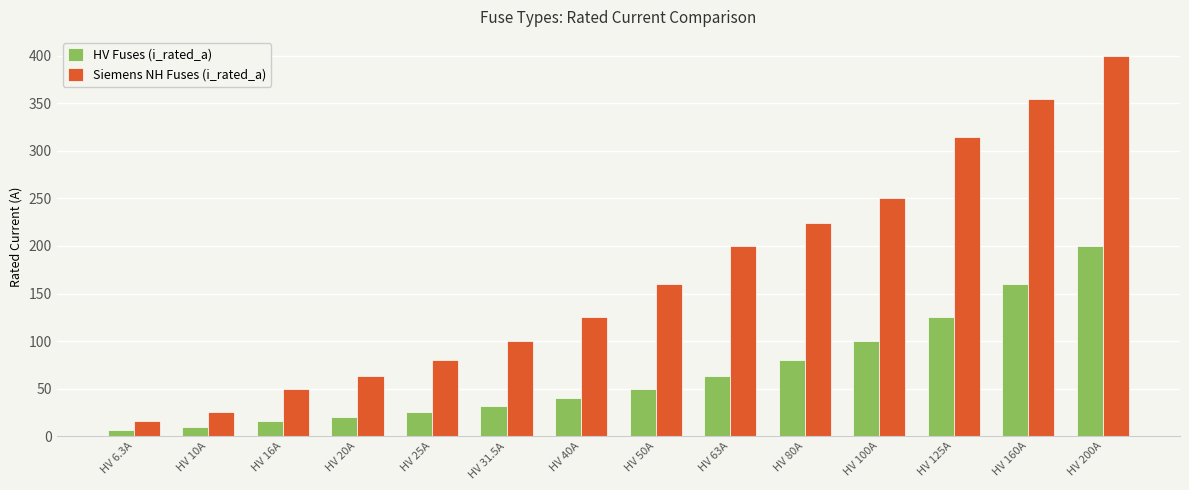

What is the approximate value of HV Fuses (i_rated_a) at HV 63A?

63.0